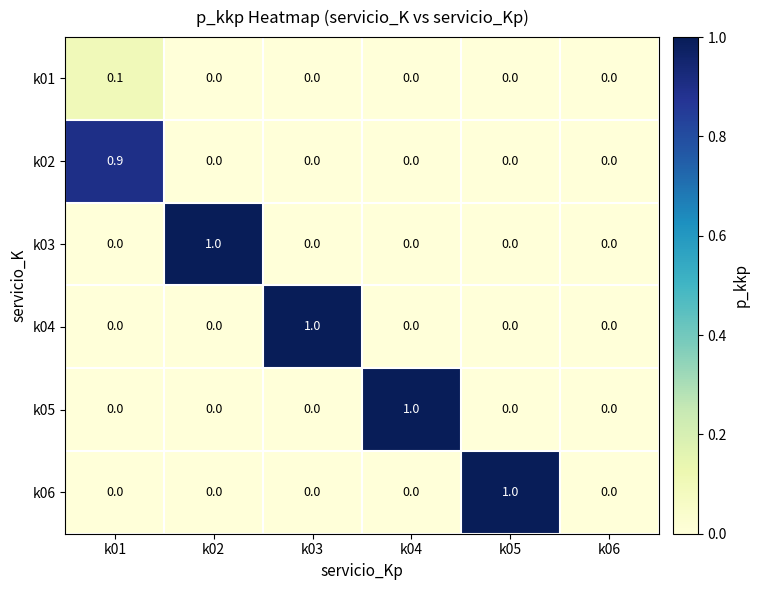

True or false: k06 has a value of 0.3 at k04.

False